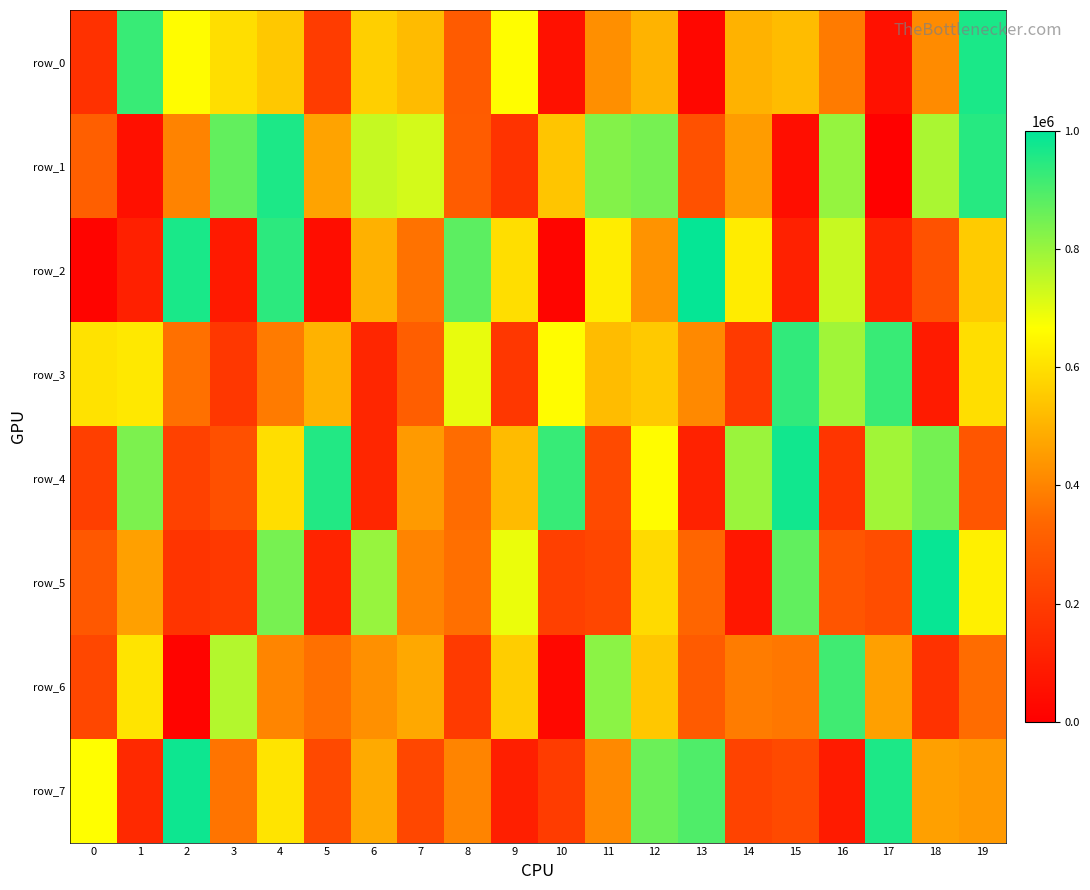

Reading right to left, what are all the values shown in this chart?

row_0: 19=963433	18=415021	17=59630	16=379089	15=521869	14=501193	13=26433	12=503076	11=425240	10=56641	9=662805	8=298582	7=519786	6=564310	5=198179	4=548160	3=594120	2=660252	1=924883	0=160381
row_1: 19=948727	18=776916	17=5784	16=804646	15=47994	14=451976	13=266798	12=844942	11=827430	10=542270	9=169212	8=302718	7=723976	6=740606	5=467782	4=962008	3=869973	2=396548	1=53013	0=310705
row_2: 19=553158	18=269179	17=116867	16=738749	15=110915	14=625906	13=992153	12=432398	11=627278	10=18740	9=594696	8=878594	7=359696	6=497941	5=46346	4=939797	3=85993	2=965370	1=108950	0=15412
row_3: 19=595690	18=91324	17=924453	16=789592	15=934373	14=193130	13=410166	12=549534	11=521700	10=661046	9=181950	8=696667	7=307959	6=125919	5=500908	4=380580	3=182001	2=356915	1=617217	0=603963
row_4: 19=282800	18=846561	17=788729	16=174176	15=975125	14=796956	13=111498	12=661237	11=244786	10=927037	9=519452	8=349601	7=447581	6=126417	5=953326	4=597041	3=261922	2=215617	1=836606	0=207180
row_5: 19=634684	18=989786	17=254539	16=279124	15=871868	14=78740	13=332834	12=586028	11=229623	10=209566	9=692926	8=353934	7=399791	6=800821	5=119422	4=843140	3=187986	2=170839	1=460960	0=289237
row_6: 19=348134	18=167923	17=461088	16=915903	15=372579	14=382546	13=300449	12=546238	11=816810	10=28761	9=559576	8=191713	7=478482	6=425815	5=355977	4=401665	3=764318	2=14986	1=608403	0=235810
row_7: 19=446078	18=459947	17=961903	16=90203	15=242384	14=222552	13=895809	12=858061	11=411475	10=198586	9=104350	8=399279	7=235694	6=484126	5=241357	4=607944	3=365781	2=982069	1=135533	0=665645